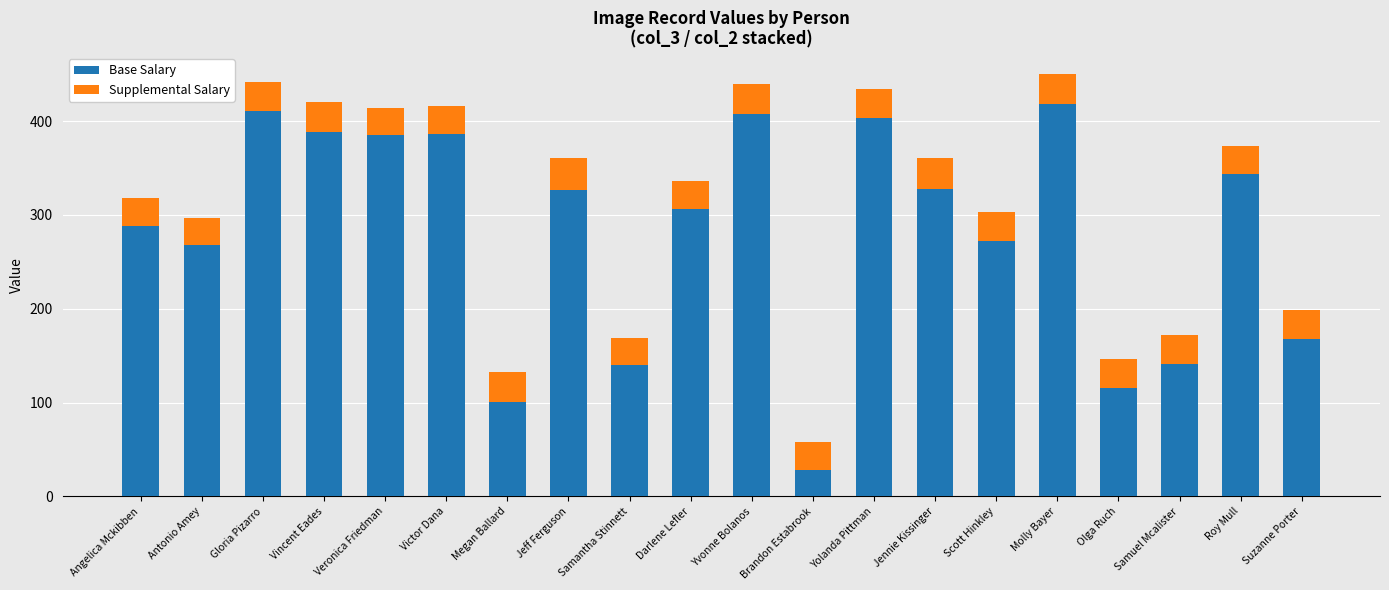

The value of Base Salary at Yvonne Bolanos is 244. True or false?

False